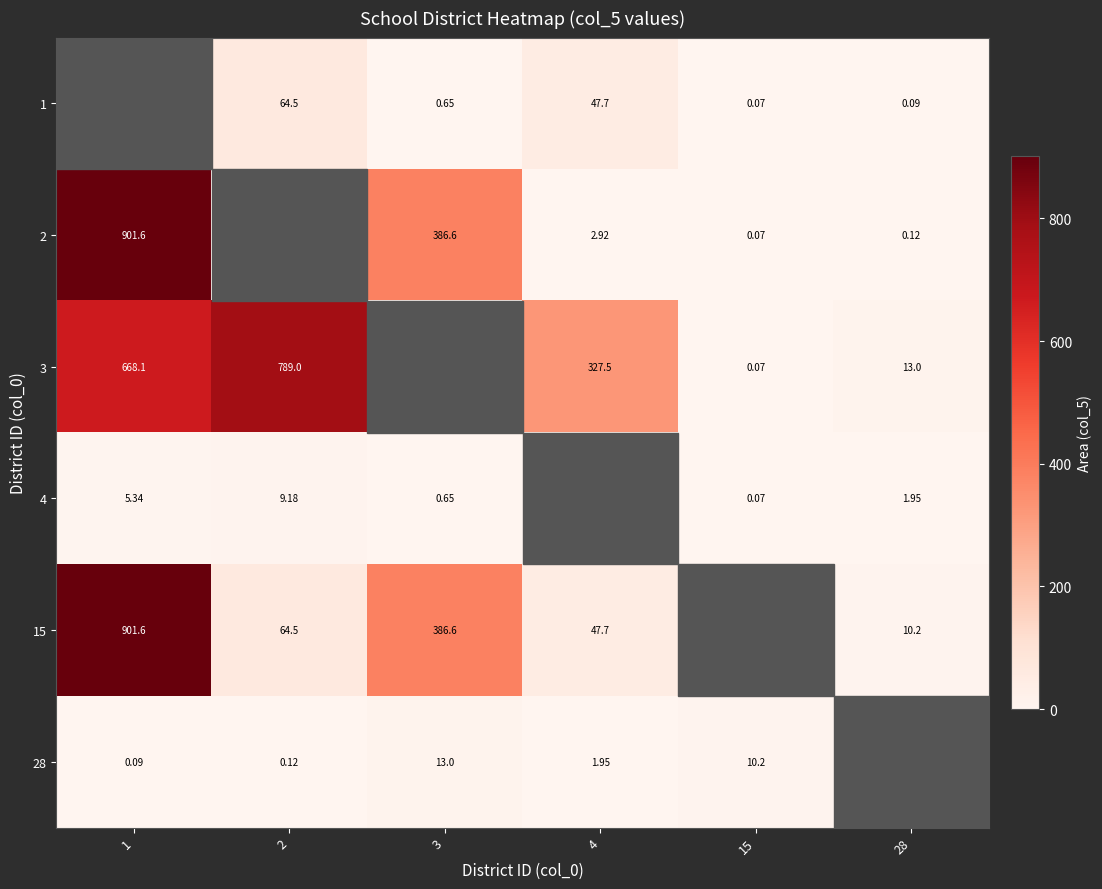

At which category is the sum across all series the highest?

1